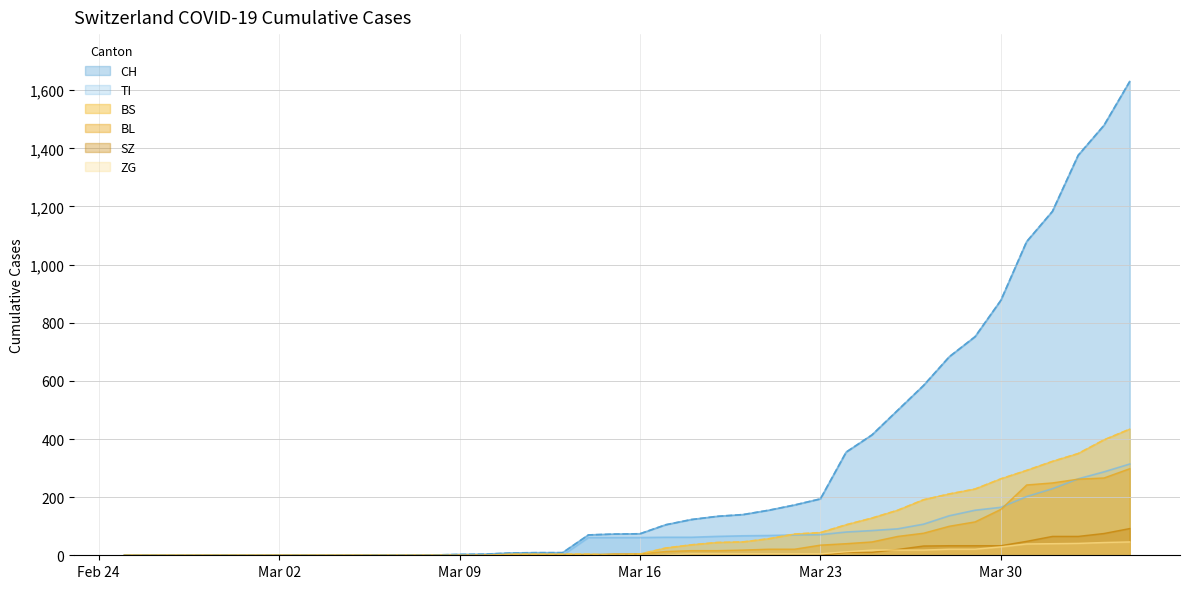

How many SZ values are between 0 and 20?

31